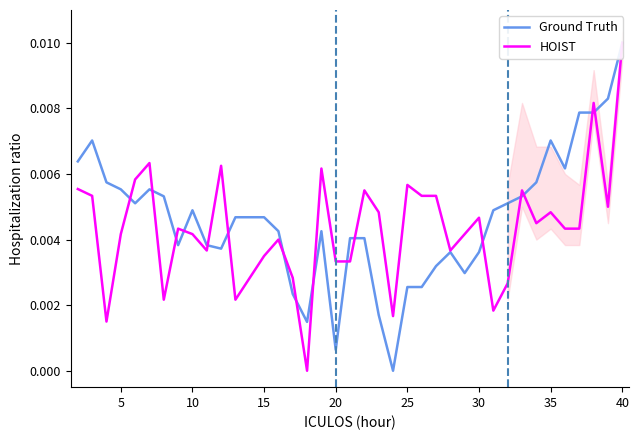

Rank the series by their maximum value, from lowest to highest.

Ground Truth, HOIST